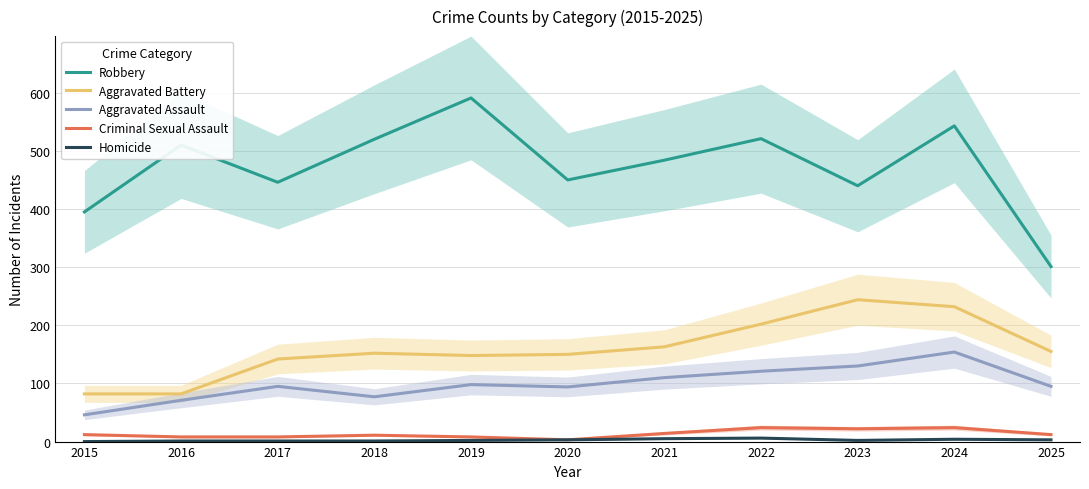

How many interior local peaks does the Aggravated Assault series have?

3